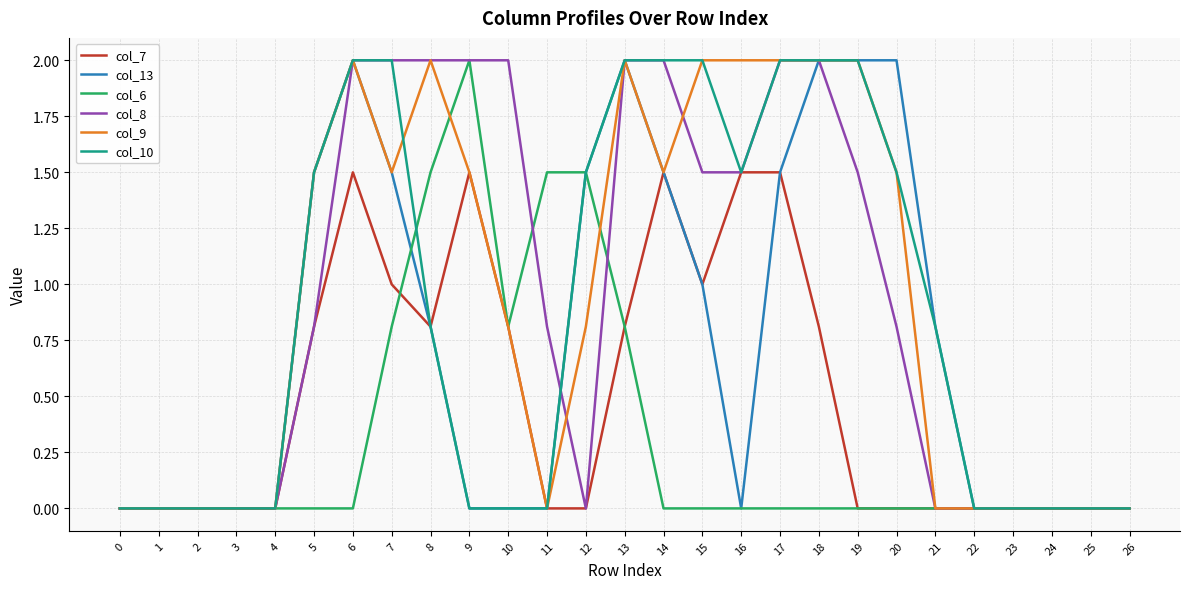

Reading right to left, extract all data points from this chart.

col_7: 26=0.0	25=0.0	24=0.0	23=0.0	22=0.0	21=0.0	20=0.0	19=0.0	18=0.8	17=1.5	16=1.5	15=1.0	14=1.5	13=0.8	12=0.0	11=0.0	10=0.8	9=1.5	8=0.8	7=1.0	6=1.5	5=0.8	4=0.0	3=0.0	2=0.0	1=0.0	0=0.0
col_13: 26=0.0	25=0.0	24=0.0	23=0.0	22=0.0	21=0.8	20=2.0	19=2.0	18=2.0	17=1.5	16=0.0	15=1.0	14=1.5	13=2.0	12=1.5	11=0.0	10=0.0	9=0.0	8=0.8	7=1.5	6=2.0	5=1.5	4=0.0	3=0.0	2=0.0	1=0.0	0=0.0
col_6: 26=0.0	25=0.0	24=0.0	23=0.0	22=0.0	21=0.0	20=0.0	19=0.0	18=0.0	17=0.0	16=0.0	15=0.0	14=0.0	13=0.8	12=1.5	11=1.5	10=0.8	9=2.0	8=1.5	7=0.8	6=0.0	5=0.0	4=0.0	3=0.0	2=0.0	1=0.0	0=0.0
col_8: 26=0.0	25=0.0	24=0.0	23=0.0	22=0.0	21=0.0	20=0.8	19=1.5	18=2.0	17=2.0	16=1.5	15=1.5	14=2.0	13=2.0	12=0.0	11=0.8	10=2.0	9=2.0	8=2.0	7=2.0	6=2.0	5=0.8	4=0.0	3=0.0	2=0.0	1=0.0	0=0.0
col_9: 26=0.0	25=0.0	24=0.0	23=0.0	22=0.0	21=0.0	20=1.5	19=2.0	18=2.0	17=2.0	16=2.0	15=2.0	14=1.5	13=2.0	12=0.8	11=0.0	10=0.8	9=1.5	8=2.0	7=1.5	6=2.0	5=1.5	4=0.0	3=0.0	2=0.0	1=0.0	0=0.0
col_10: 26=0.0	25=0.0	24=0.0	23=0.0	22=0.0	21=0.8	20=1.5	19=2.0	18=2.0	17=2.0	16=1.5	15=2.0	14=2.0	13=2.0	12=1.5	11=0.0	10=0.0	9=0.0	8=0.8	7=2.0	6=2.0	5=1.5	4=0.0	3=0.0	2=0.0	1=0.0	0=0.0